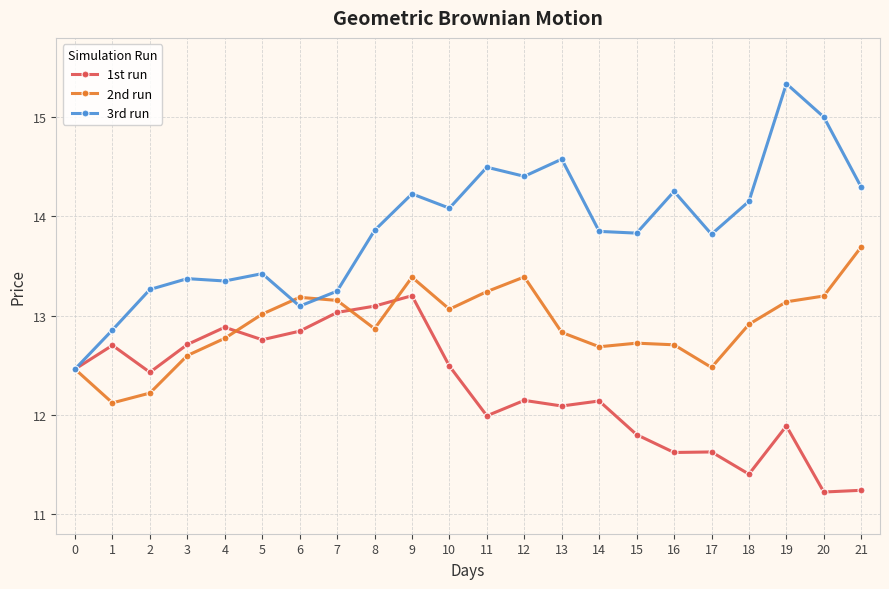

Which series has the widest spread of values?

3rd run